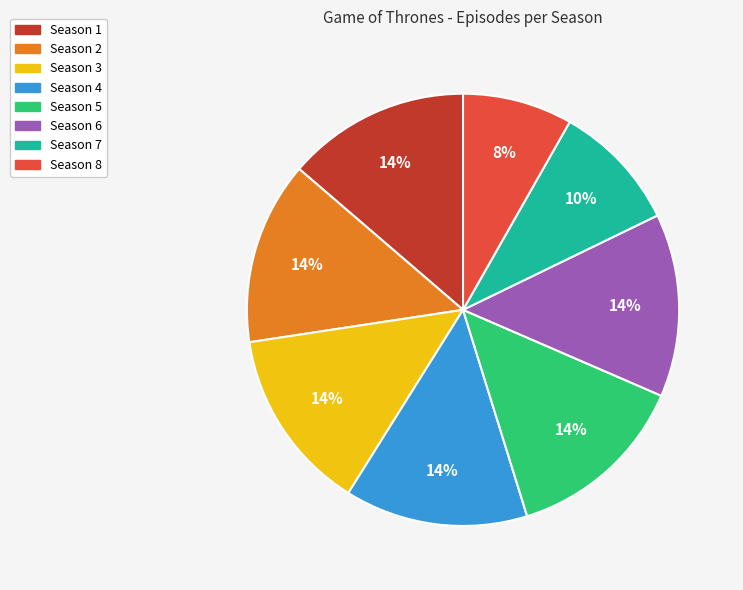

To the nearest percent, what portion does Season 5 represent?

14%